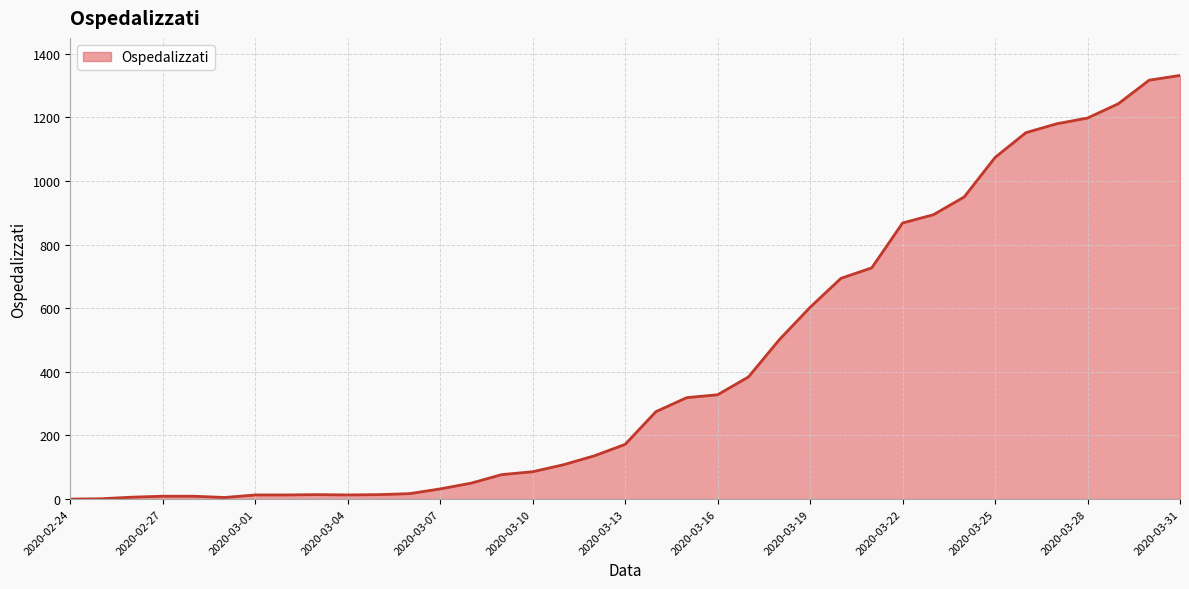

What is the maximum value shown in the chart?

1332